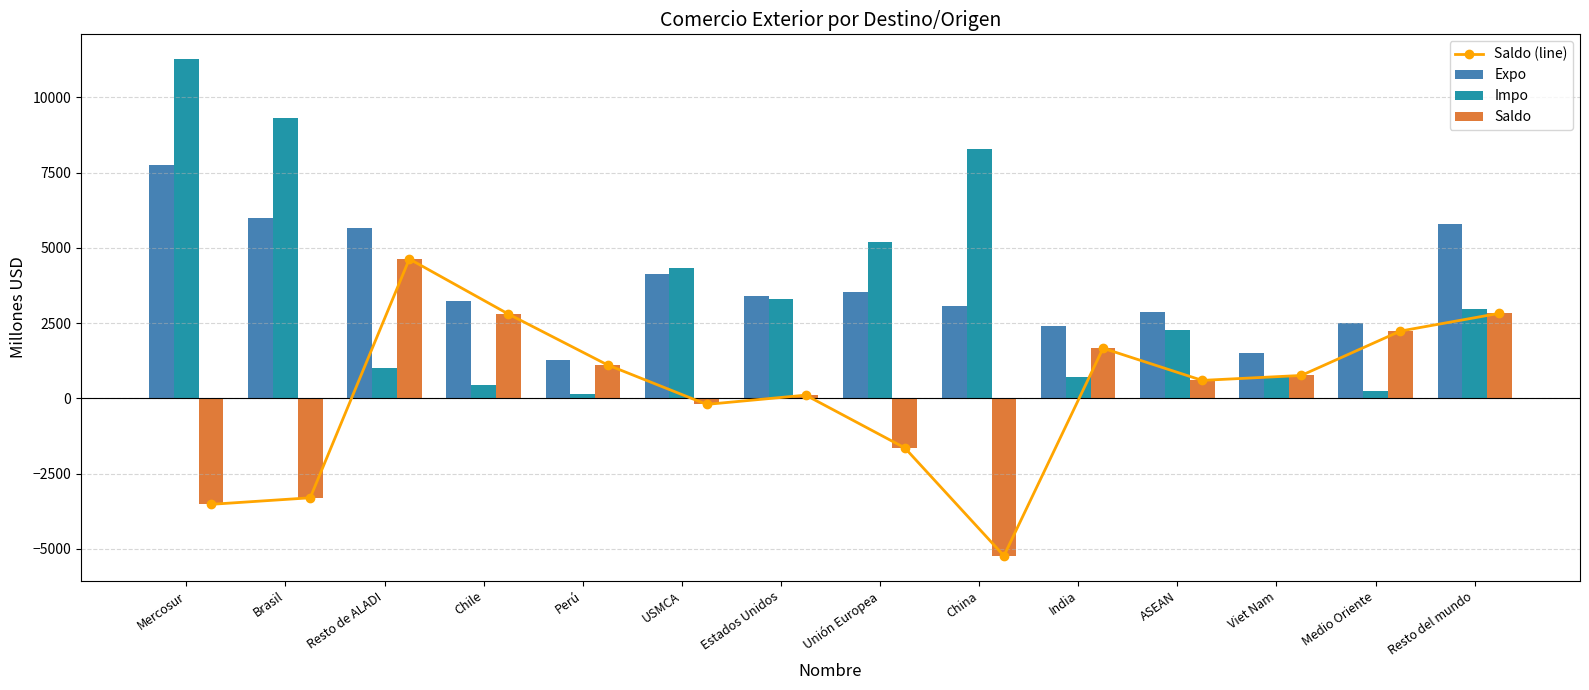

Is the value of Impo at Unión Europea greater than the value of Saldo (line) at Perú?

Yes